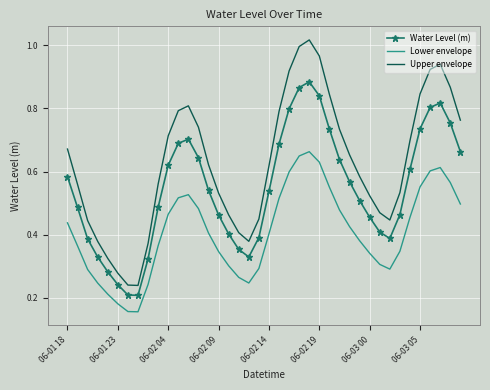

List the series in order of their peak value, highest first.

Upper envelope, Water Level (m), Lower envelope